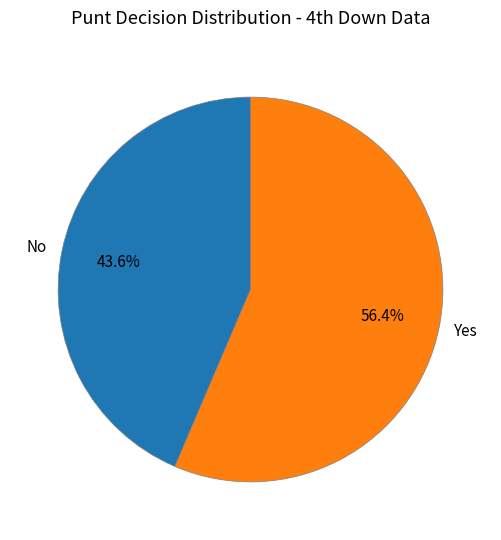

What is the ratio of the value at No to the value at Yes?

0.8